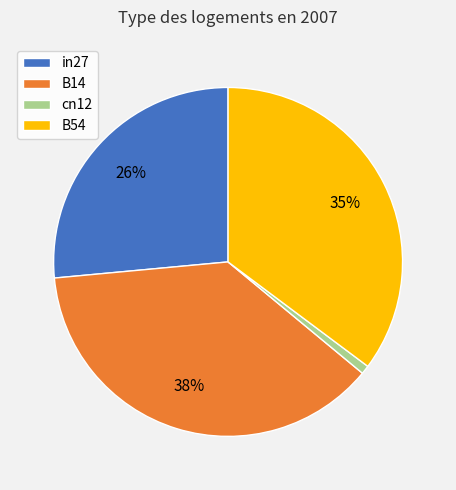

What percentage is the in27 slice, to the nearest percent?

26%